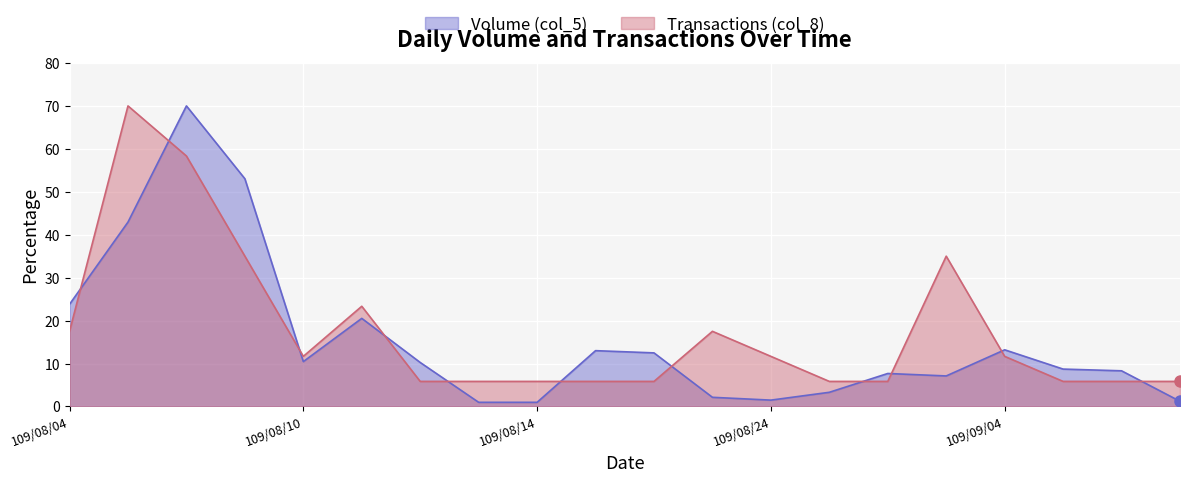

What is the label of the 19th point from the left?

109/09/08